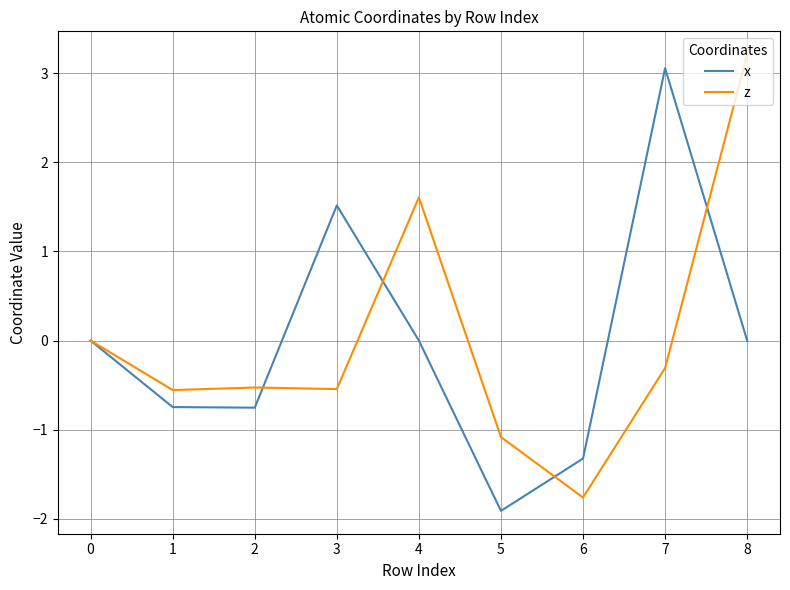

The value of z at 8 is 3.2. True or false?

True